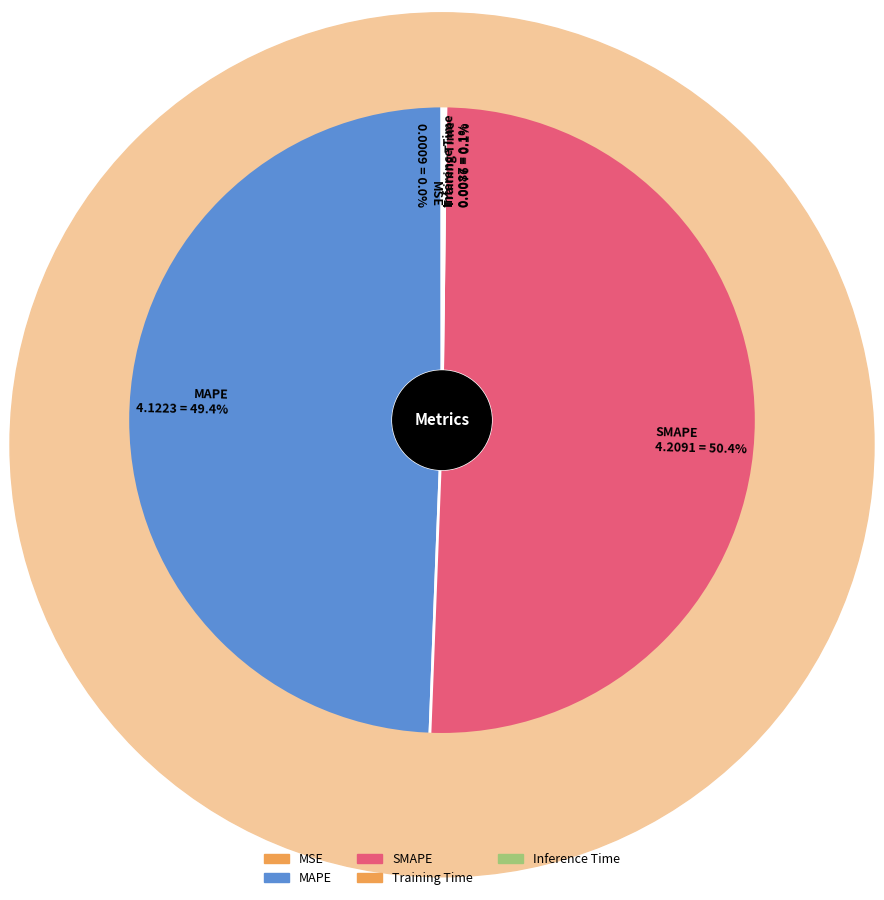

Is the sum of MAPE 4.1223 = 49.4% and SMAPE 4.2091 = 50.4% greater than half?

Yes